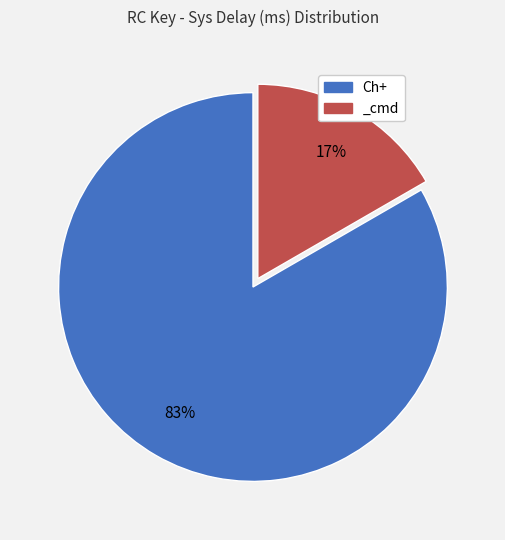

Do _cmd and Ch+ together represent more than half of the pie?

Yes